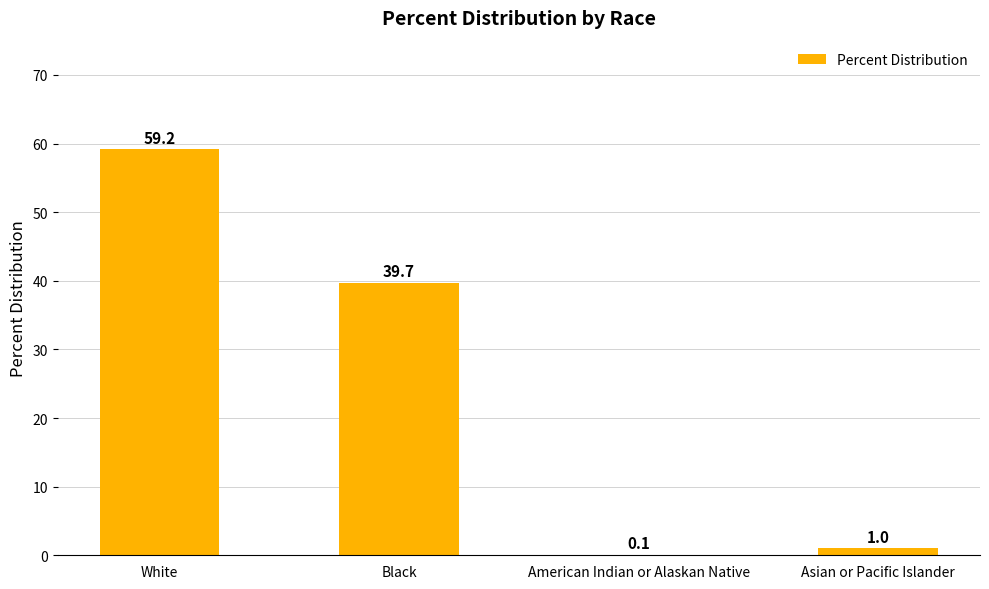

What is the change in value from Black to American Indian or Alaskan Native?

-39.6